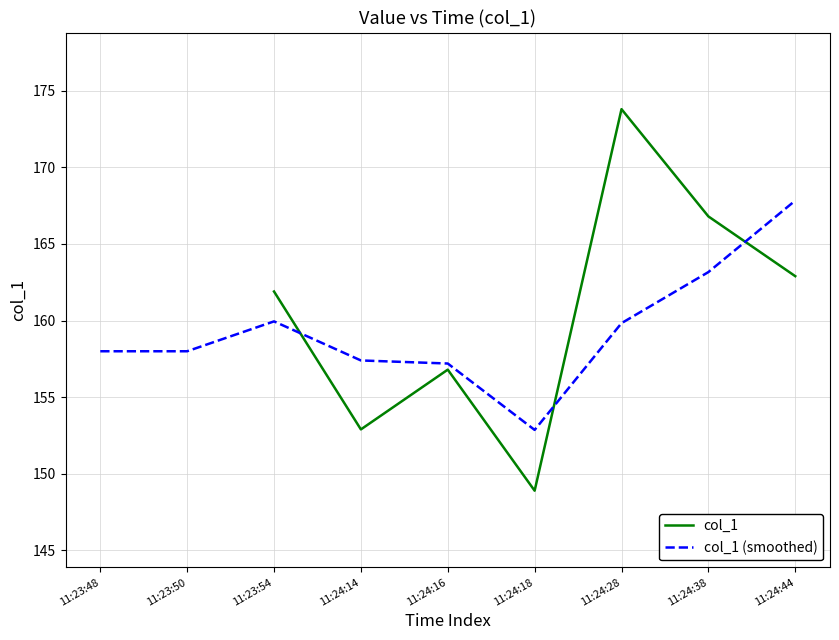

Rank the series by their maximum value, from lowest to highest.

col_1 (smoothed), col_1